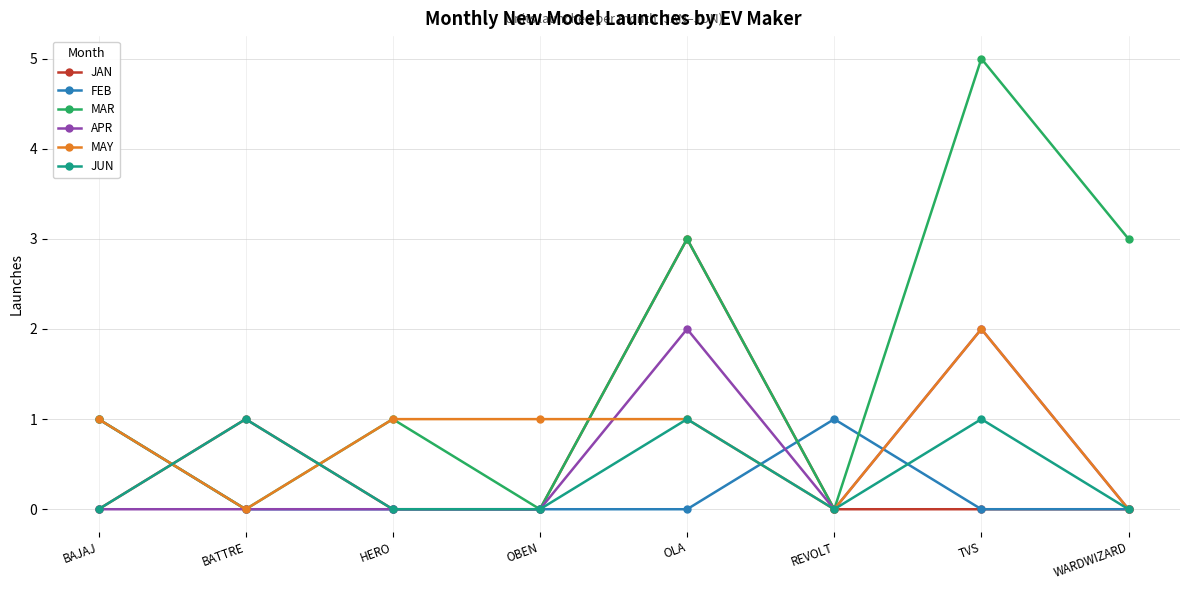

Which category has the highest value in the JAN series?

OLA